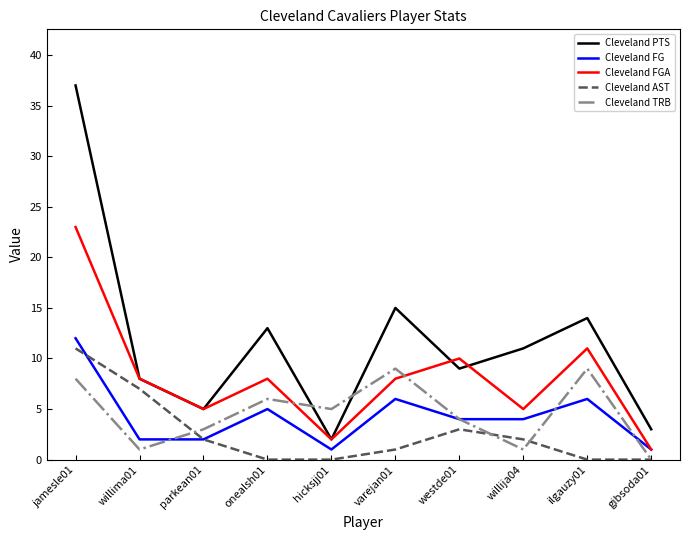

True or false: Cleveland FGA and Cleveland AST cross at least once.

False